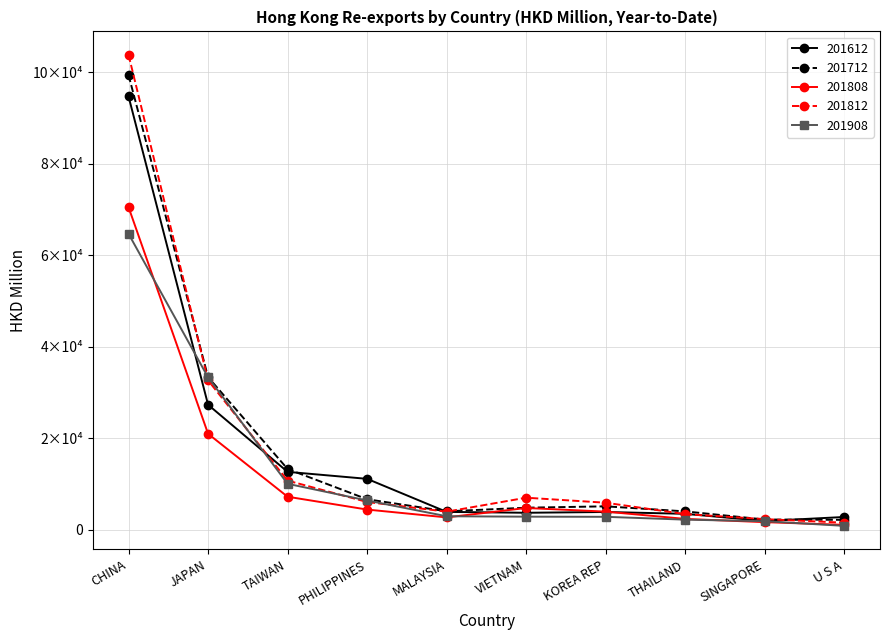

True or false: 201908 and 201612 cross at least once.

True